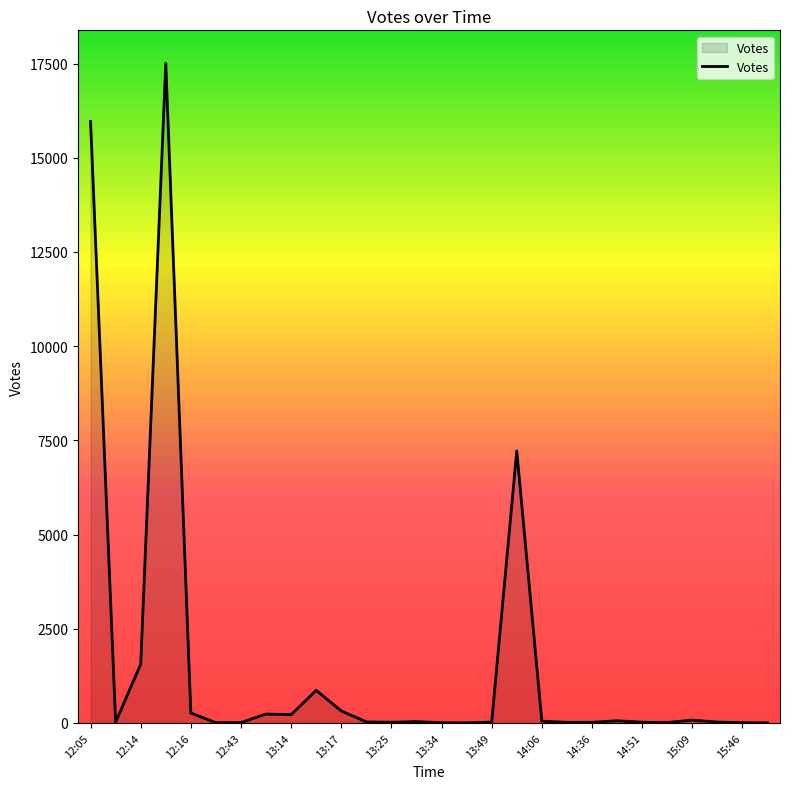

What is the difference between the maximum and minimum values?

17502